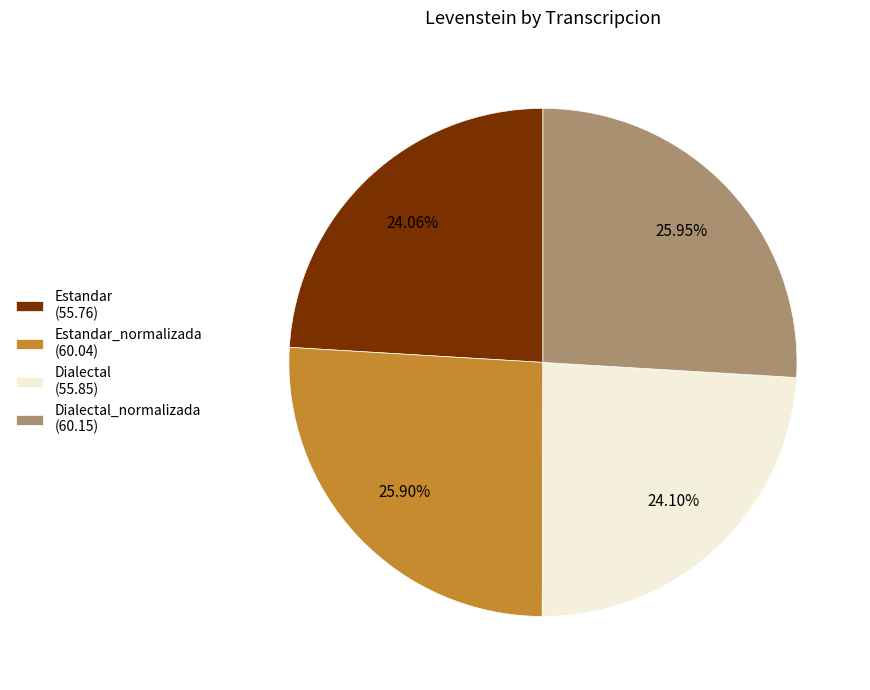

Do Dialectal (55.85) and Estandar_normalizada (60.04) together represent more than half of the pie?

No